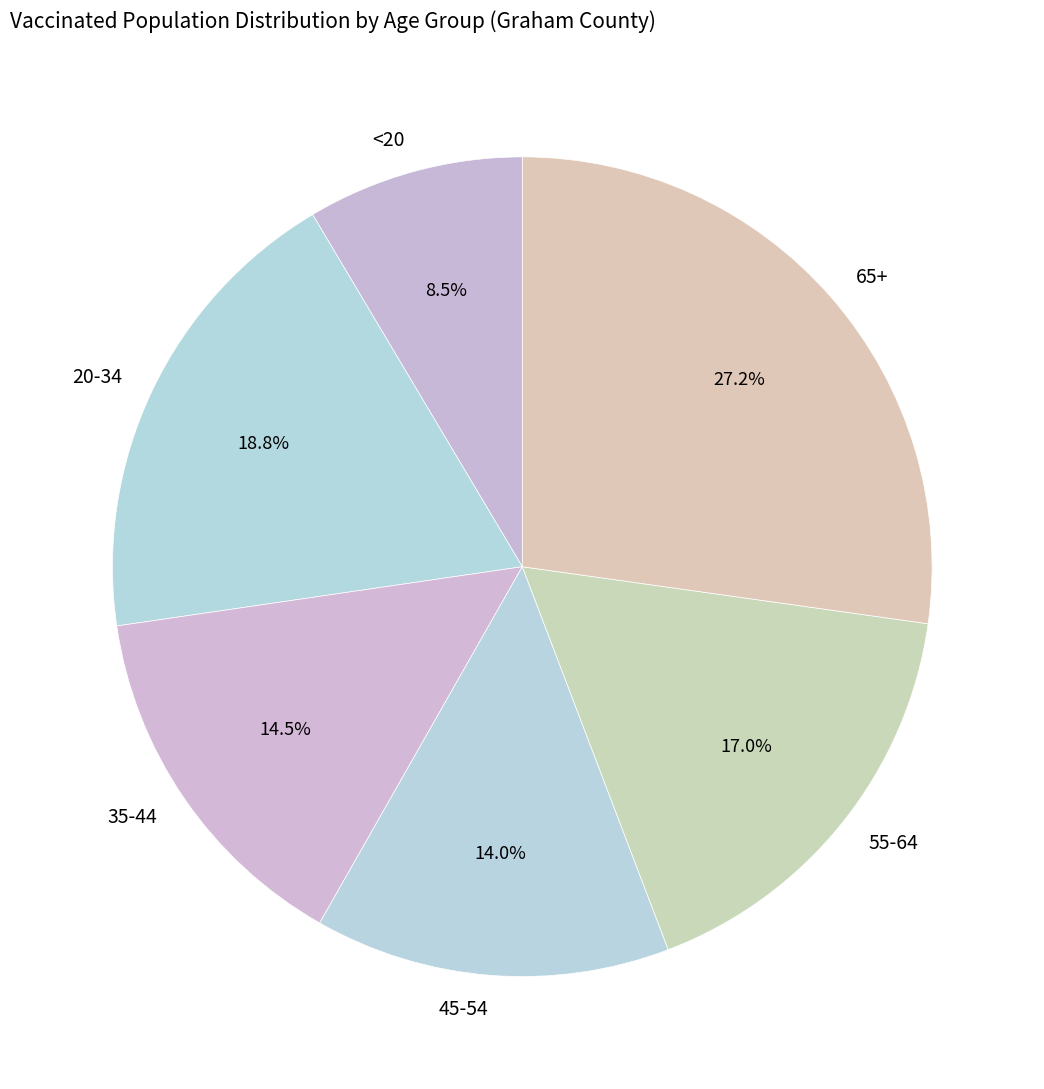

Does 65+ represent more than half of the total?

No